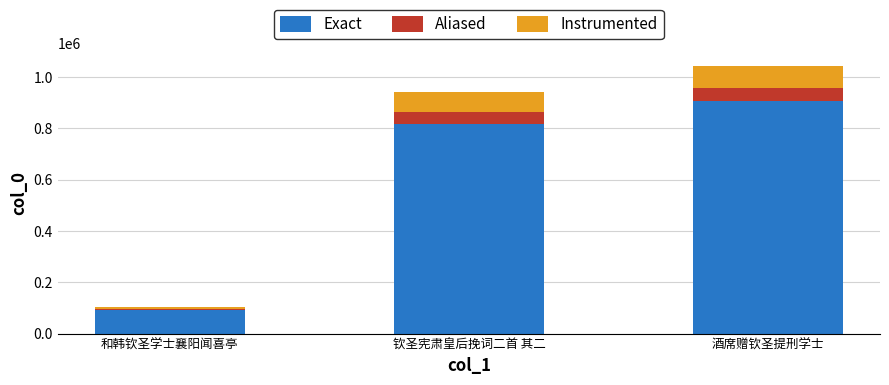

Are the bars horizontal?

No